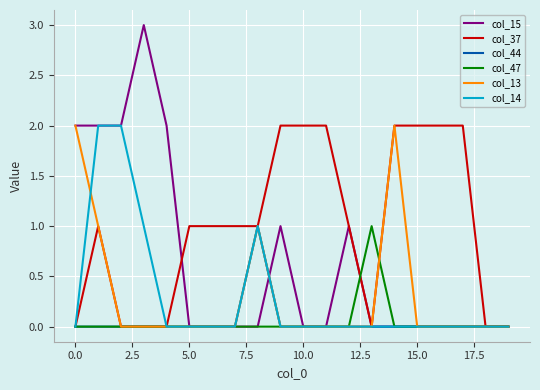

What is the sum of all col_14 values?

6